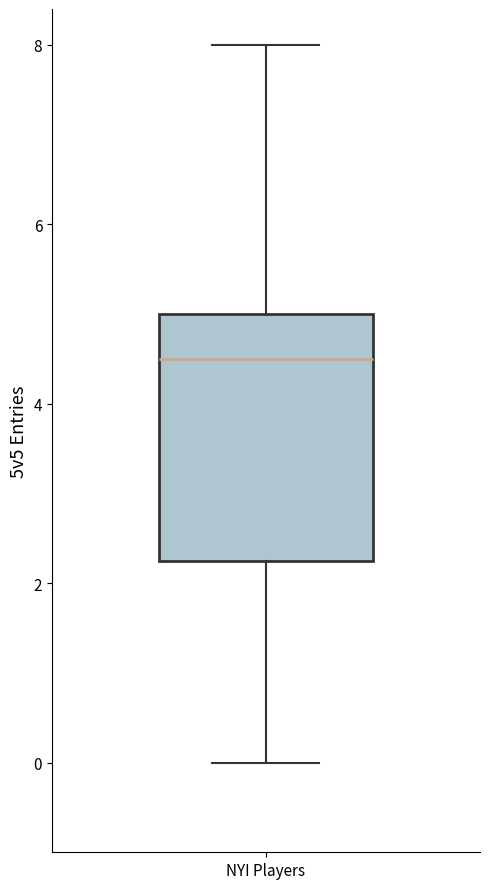

Where does the upper whisker of the box for NYI Players end on the y-axis? The values are not printed on the chart, so give them approximately, as read against the axis.

8.0